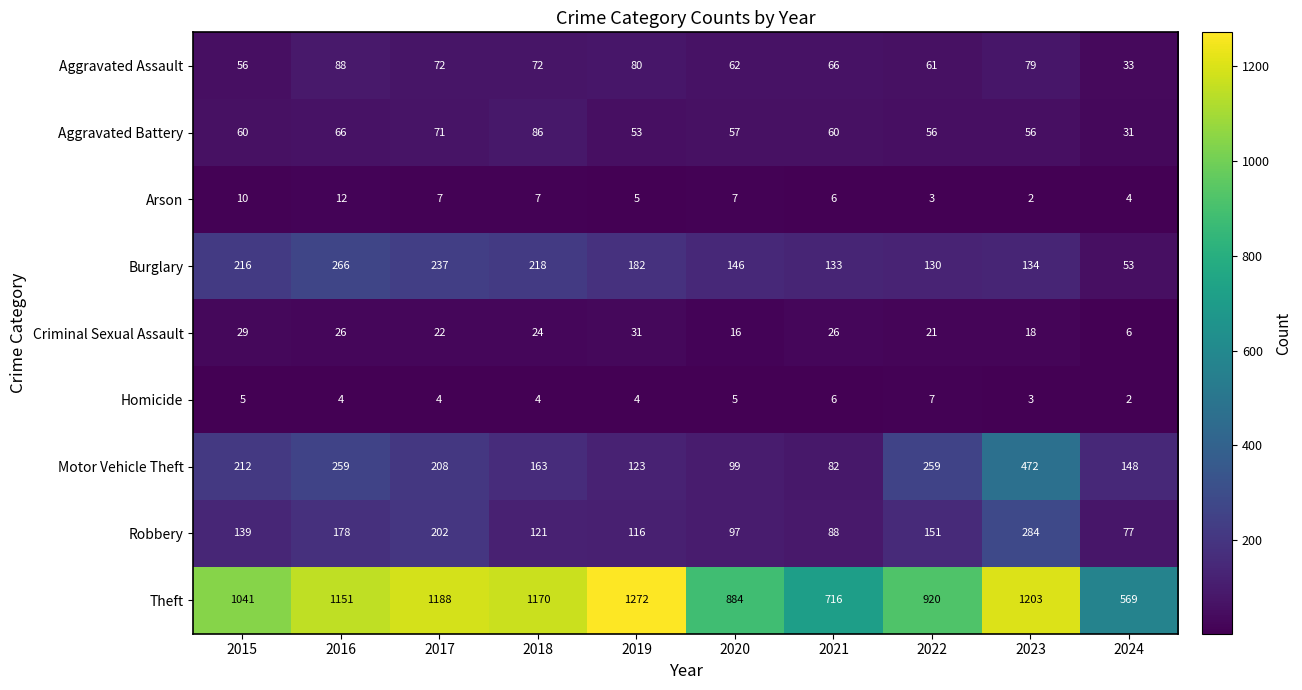

At which label does Theft reach its peak?

2019